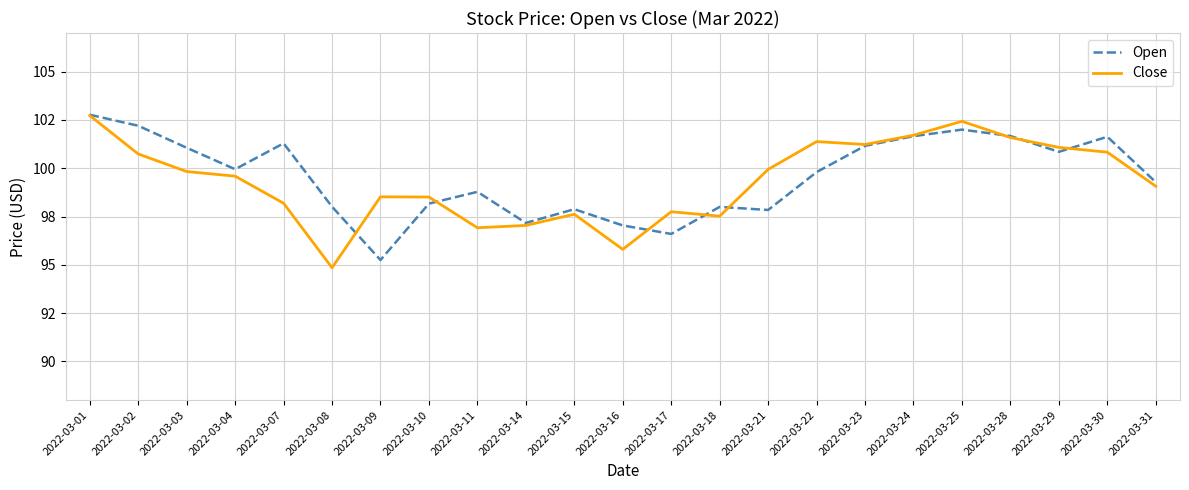

What are all the series names shown in the legend?

Open, Close